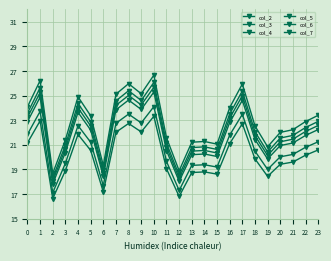

What is the spread (max minus min) of values at 19?

2.4